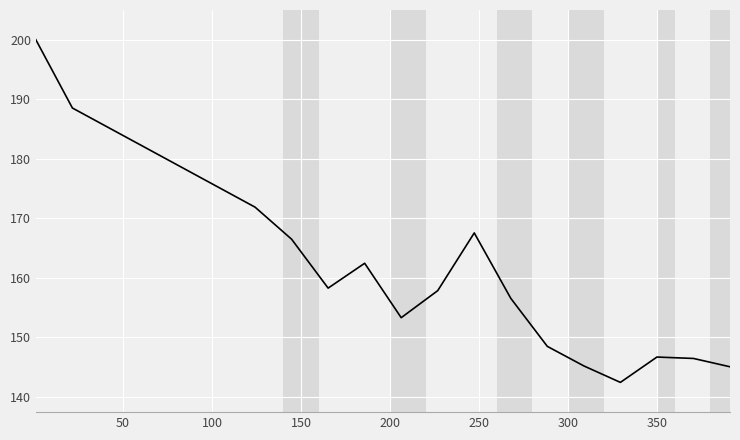

True or false: the data has more than 2 interior local peaks.

True